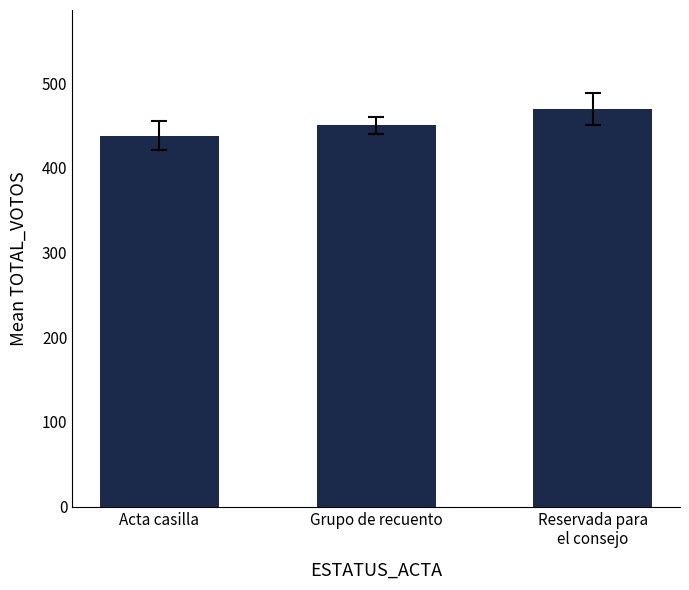

What is the minimum value shown in the chart?

437.8